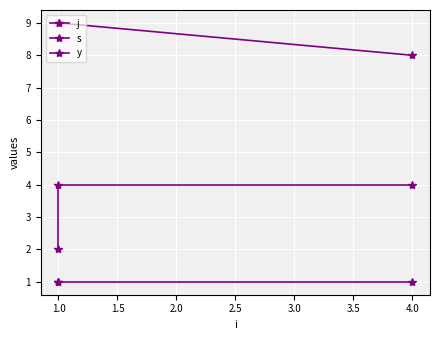

Reading right to left, transcribe all the data shown in this chart.

j: 8	9	9
s: 4	4	2
y: 1	1	1